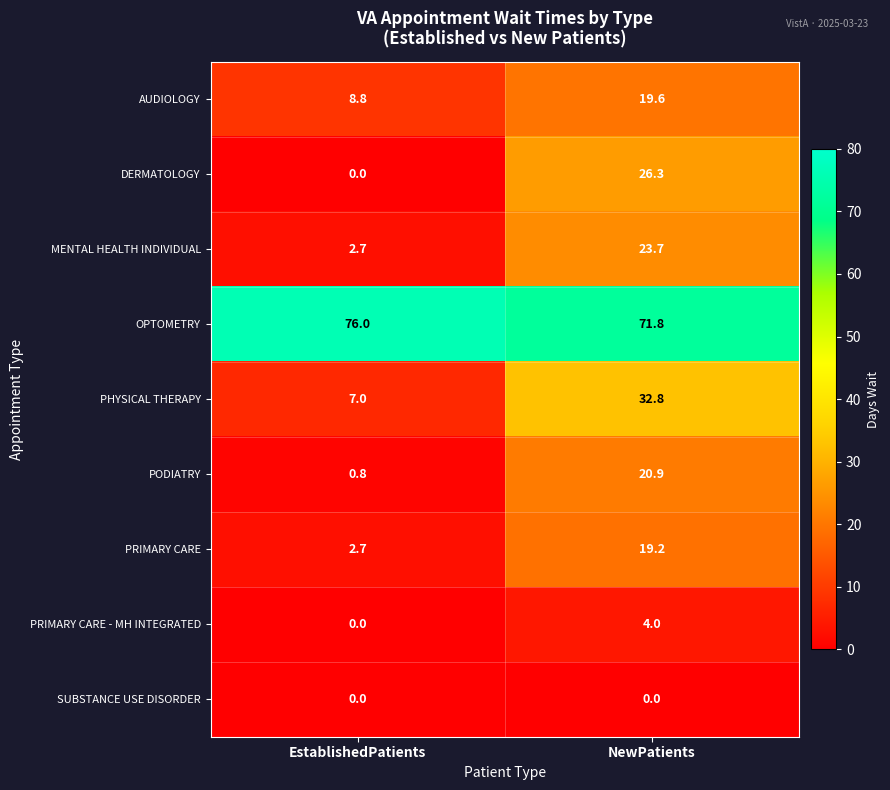

List the series in order of their peak value, lowest first.

SUBSTANCE USE DISORDER, PRIMARY CARE - MH INTEGRATED, PRIMARY CARE, AUDIOLOGY, PODIATRY, MENTAL HEALTH INDIVIDUAL, DERMATOLOGY, PHYSICAL THERAPY, OPTOMETRY